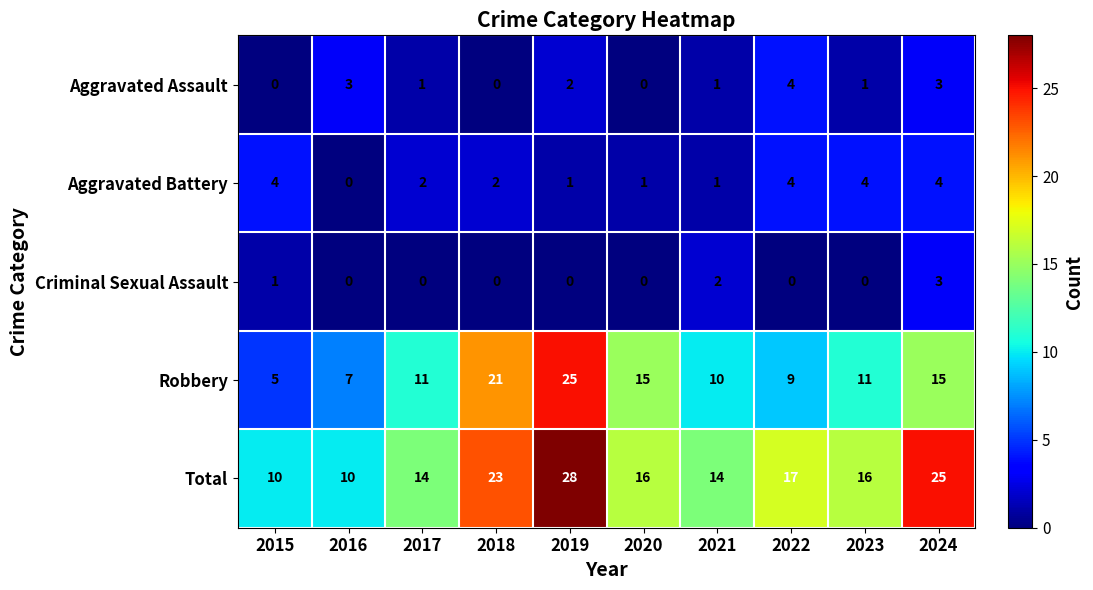

At which category does the chart reach its peak across all series?

2019